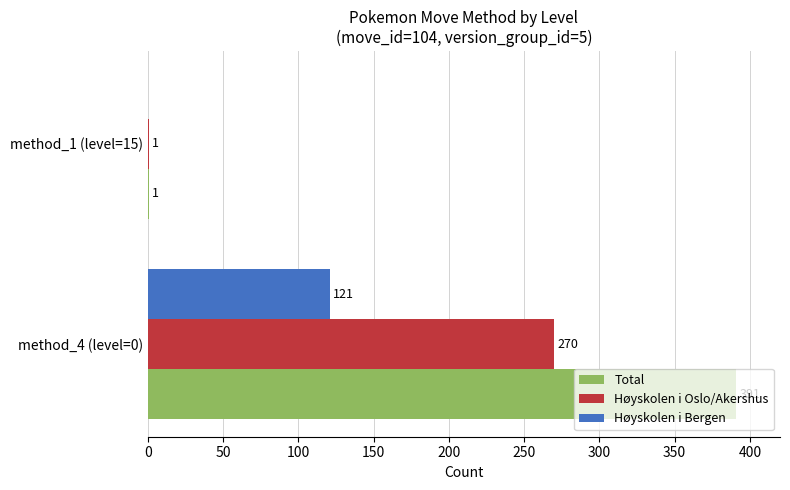

What is the maximum value shown in the chart?

391